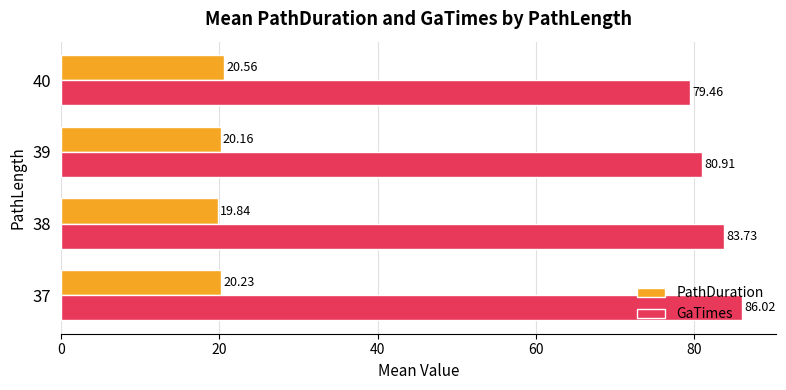

Between 37 and 38, which series saw the biggest shift?

GaTimes